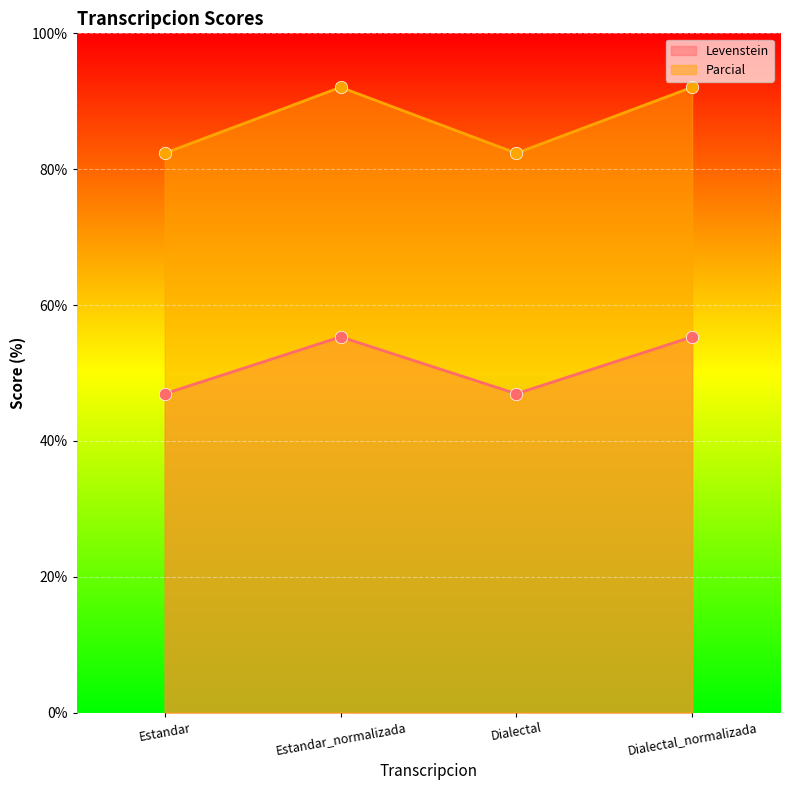

Is the value of Levenstein at Estandar_normalizada greater than the value of Parcial at Estandar_normalizada?

No